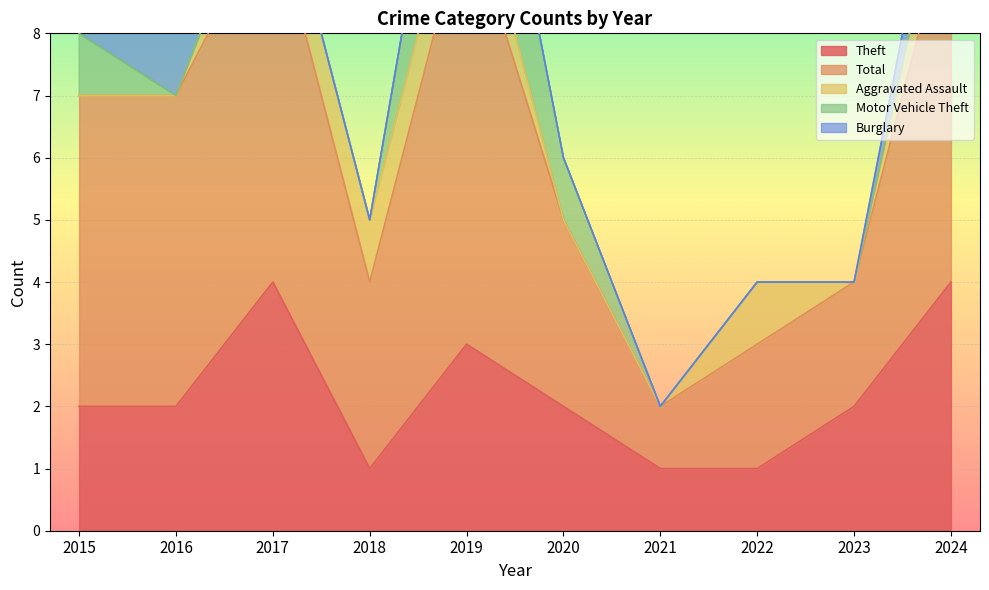

Between 2015 and 2024, which series saw the biggest shift?

Theft